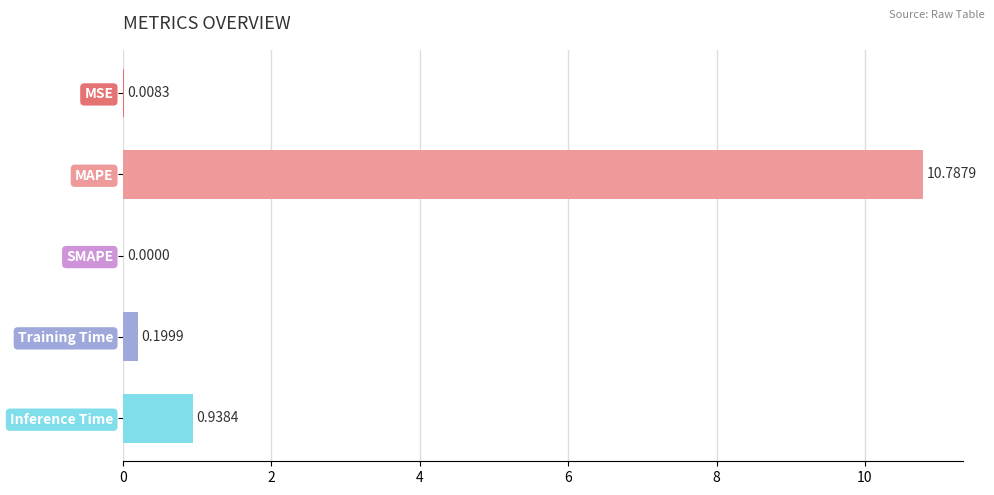

Between MSE and MAPE, which is larger?

MAPE